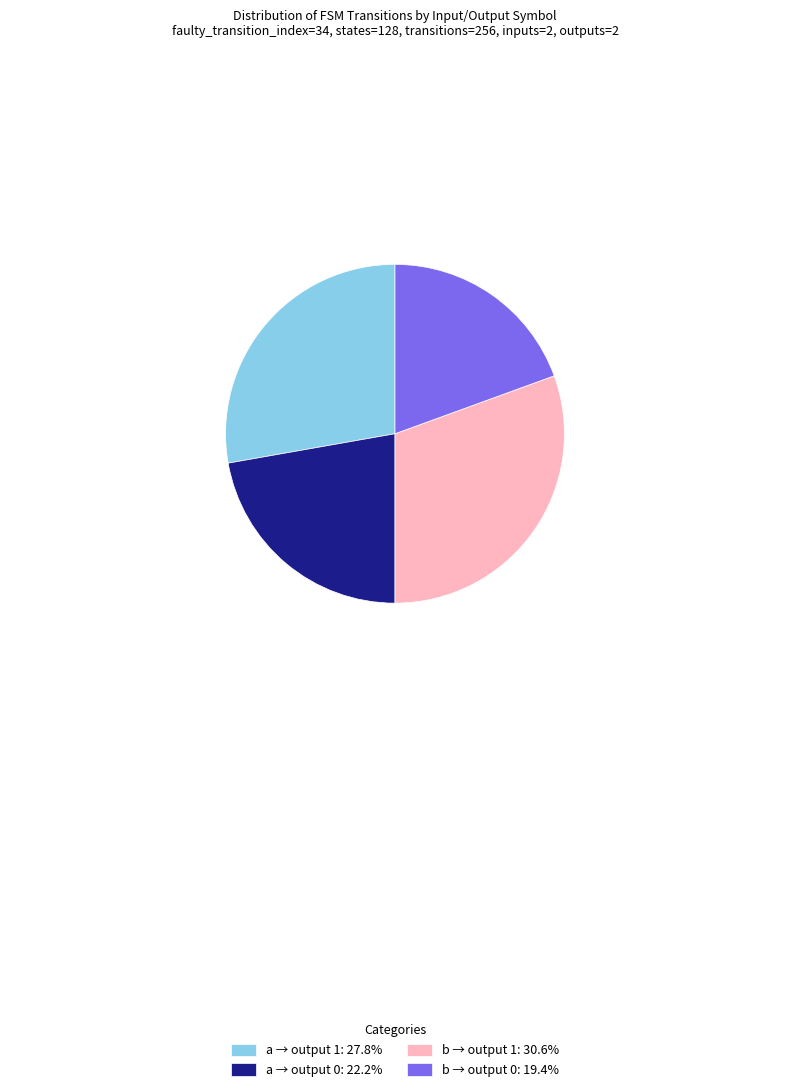

How many segments does this pie chart have?

4